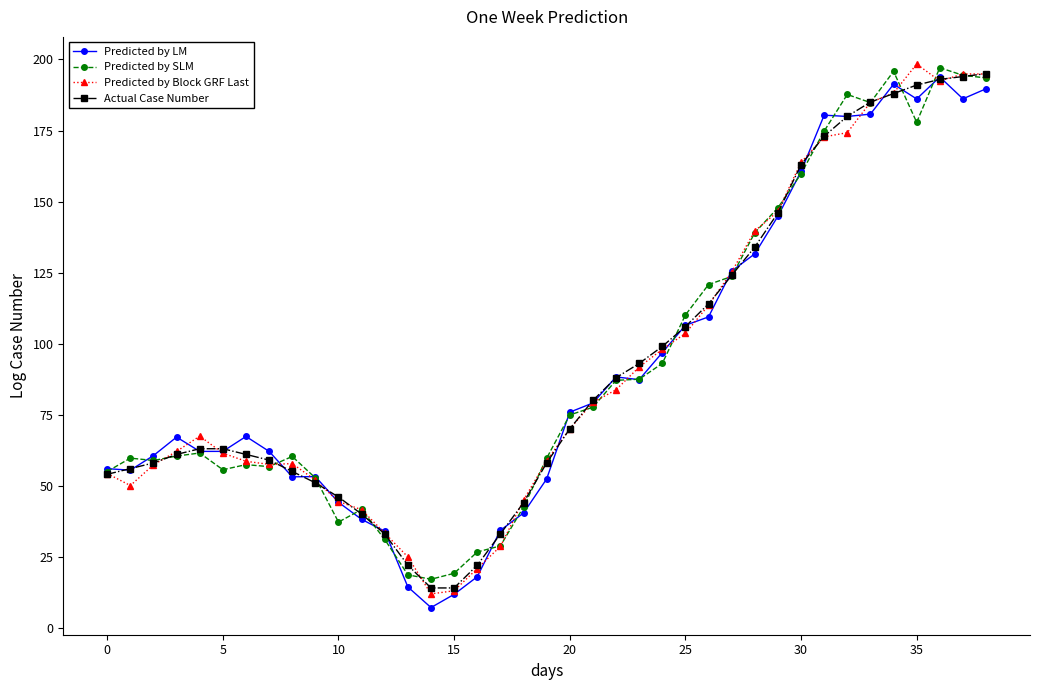

What is the maximum value shown in the chart?

198.4